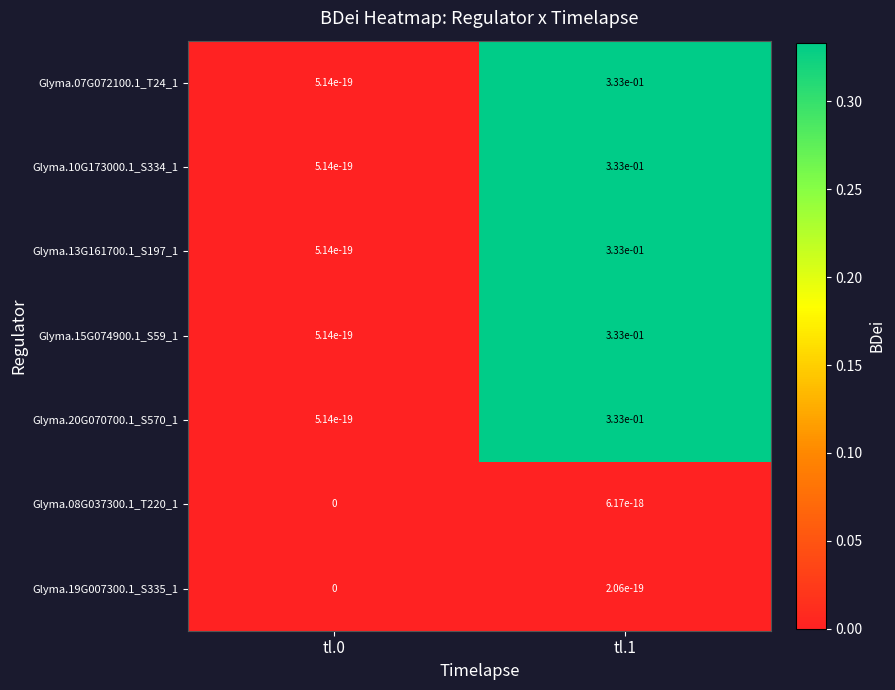

The Glyma.07G072100.1_T24_1 series shows 0.0 at tl.0. True or false?

True